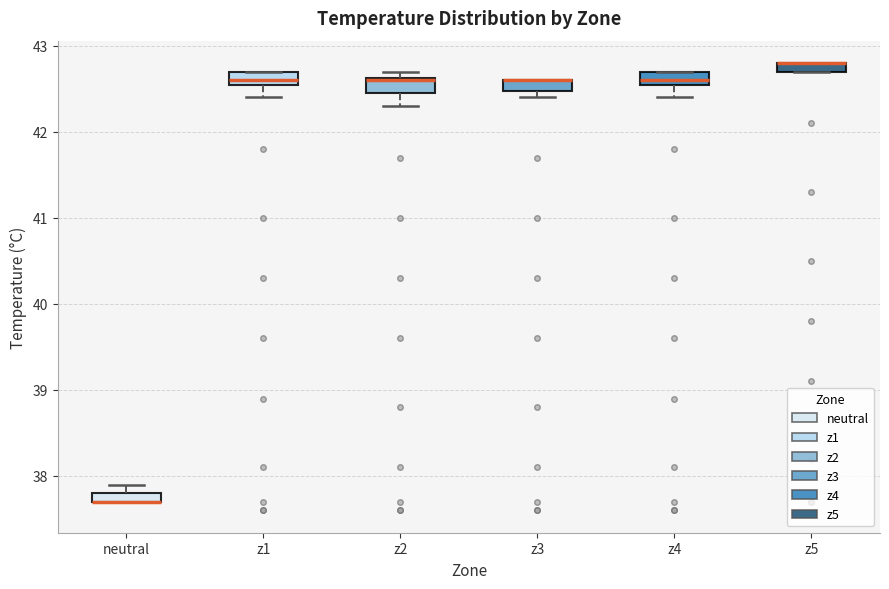

Where is the lower edge of the box for z3 on the y-axis? The values are not printed on the chart, so give them approximately, as read against the axis.

42.5